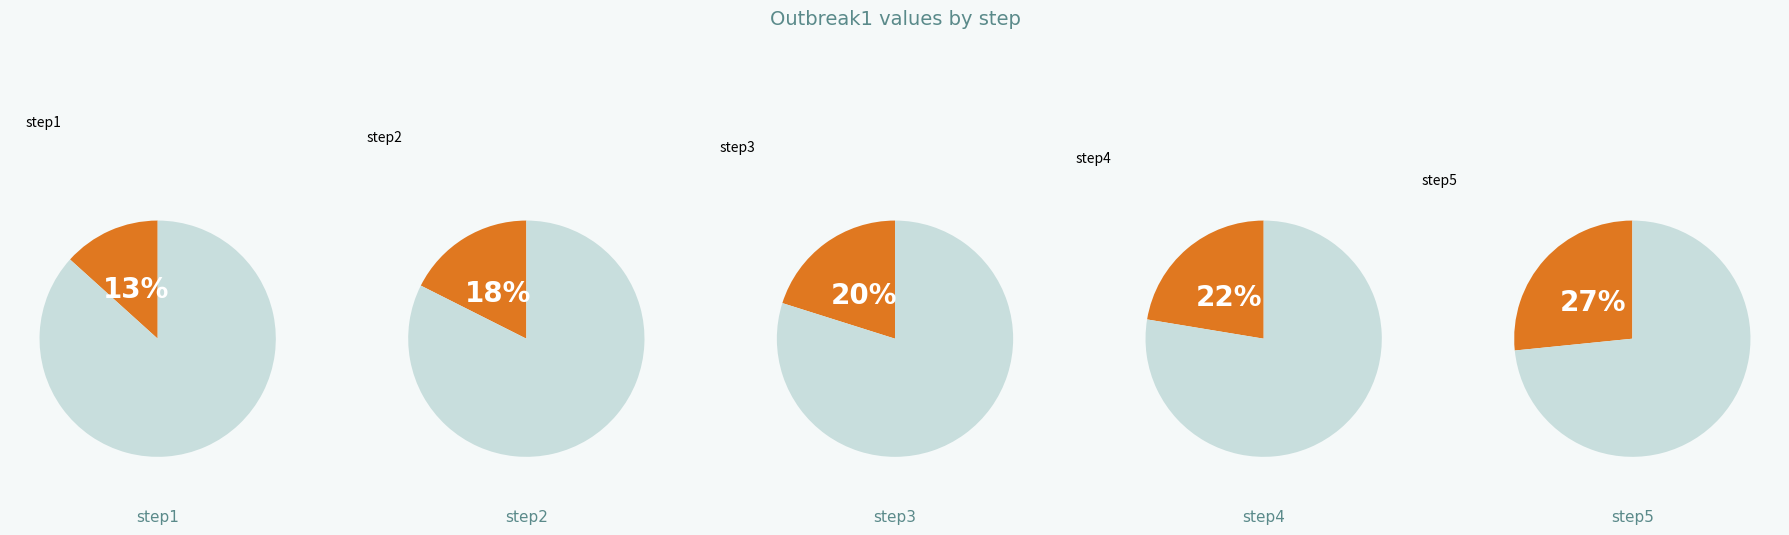

Rank the categories by value from highest to lowest.

step5, step4, step3, step2, step1